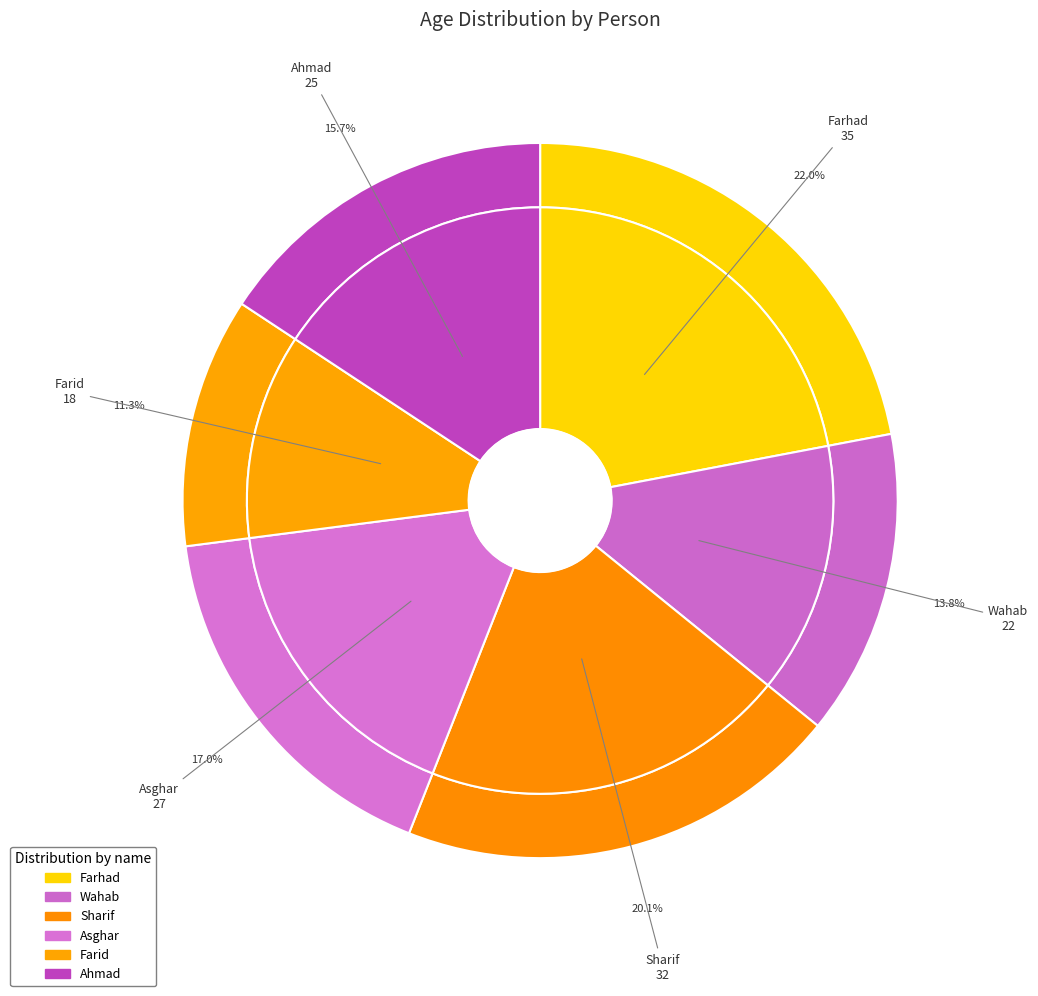

To the nearest percent, what is the average slice percentage?

17%